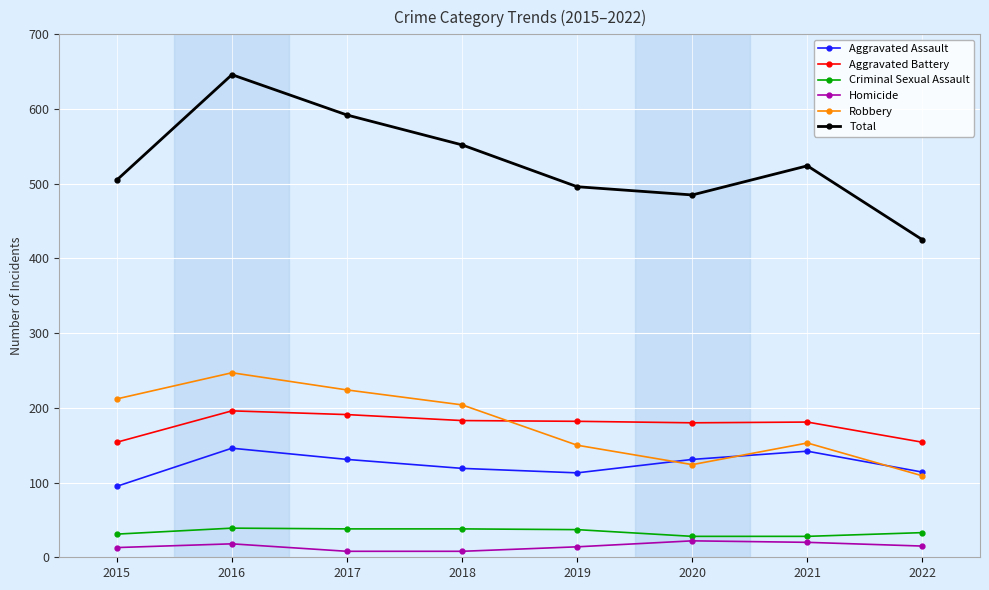

Where is the first local maximum for Total?

2016